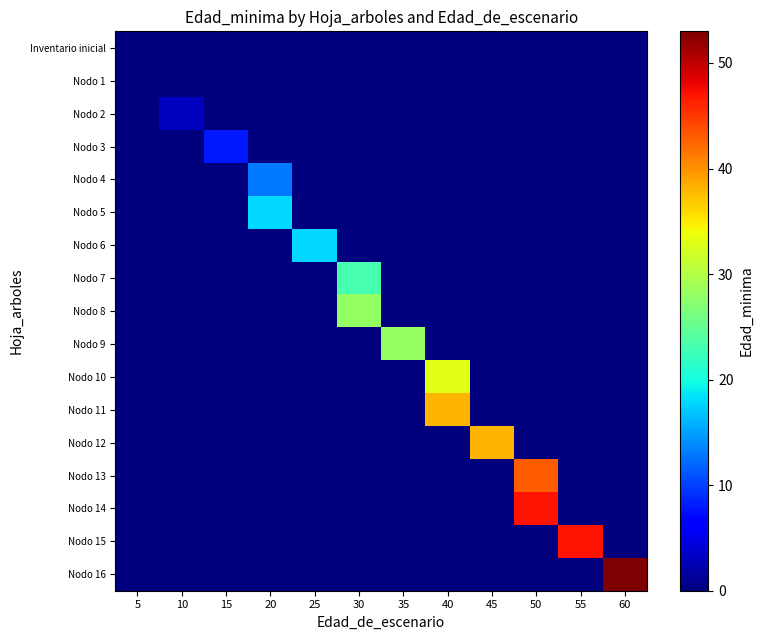

How many categories are shown in the chart?

12